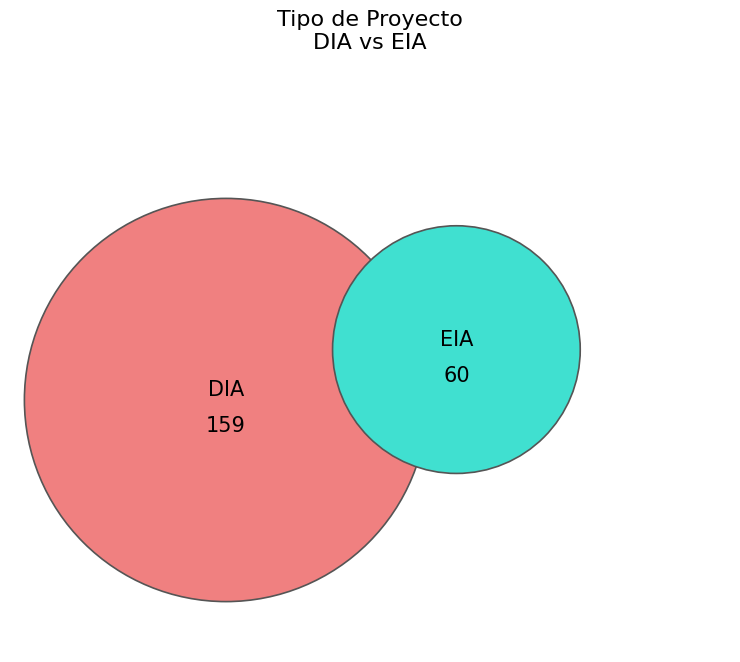

To the nearest percent, what is the difference between the largest and smallest slice percentages?

45%